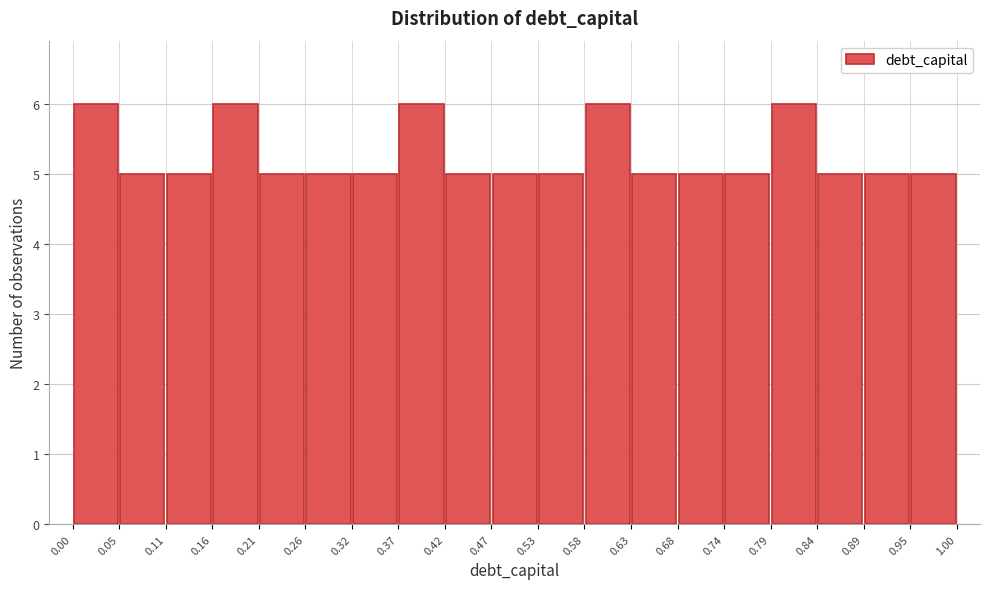

Reading left to right, list every bar in this chart as the range it spans on the x-axis followed by its height. The values are not printed on the chart, so give them approximately, as read against the axis.

0.00 to 0.05: 6
0.05 to 0.11: 5
0.11 to 0.16: 5
0.16 to 0.21: 6
0.21 to 0.26: 5
0.26 to 0.32: 5
0.32 to 0.37: 5
0.37 to 0.42: 6
0.42 to 0.47: 5
0.47 to 0.53: 5
0.53 to 0.58: 5
0.58 to 0.63: 6
0.63 to 0.68: 5
0.68 to 0.74: 5
0.74 to 0.79: 5
0.79 to 0.84: 6
0.84 to 0.89: 5
0.89 to 0.95: 5
0.95 to 1.00: 5